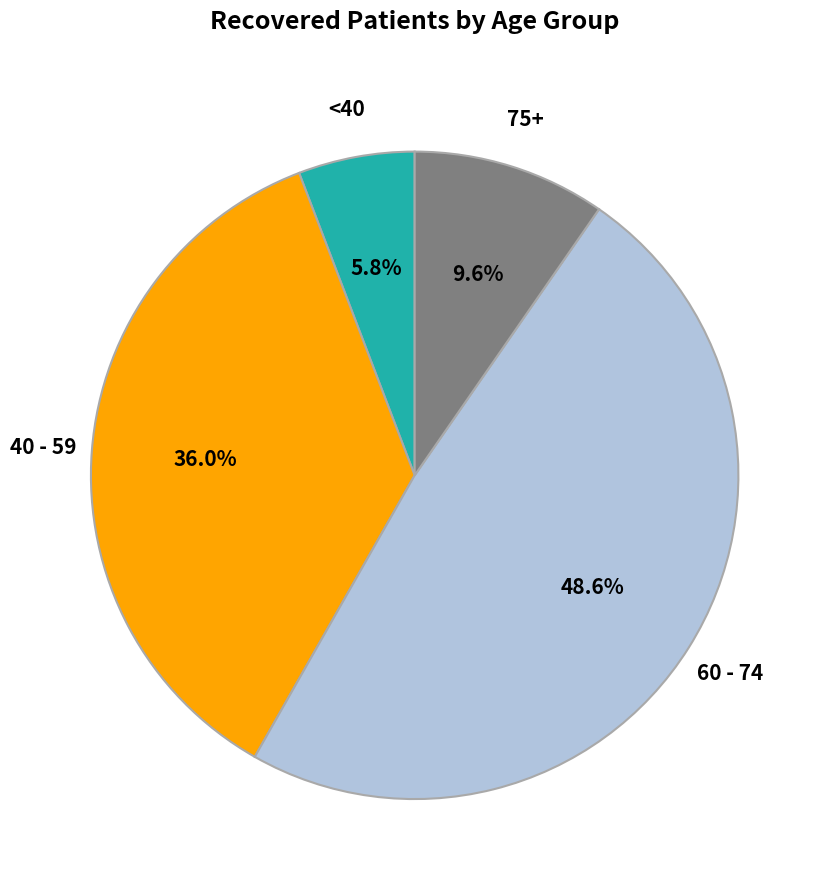

What portion of the pie excludes 40 - 59?

64.0%